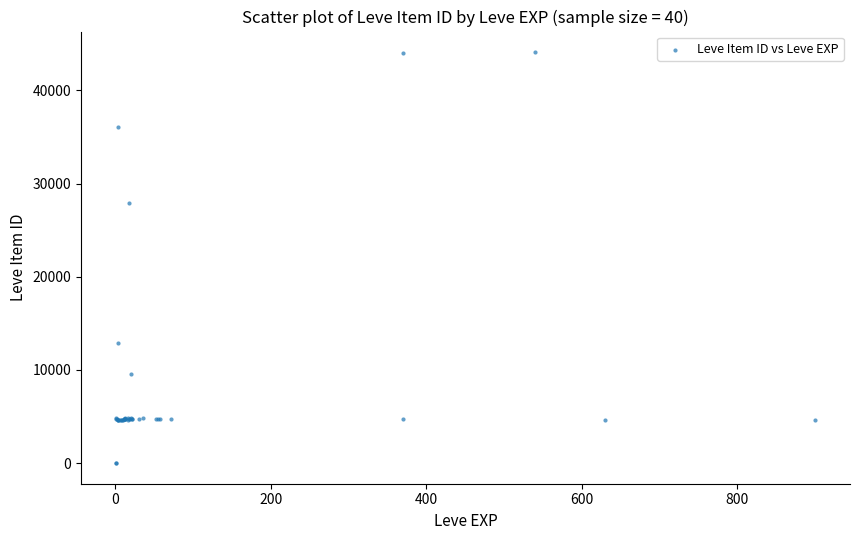

What Y value in the scatter plot is closest to 22048?

27884